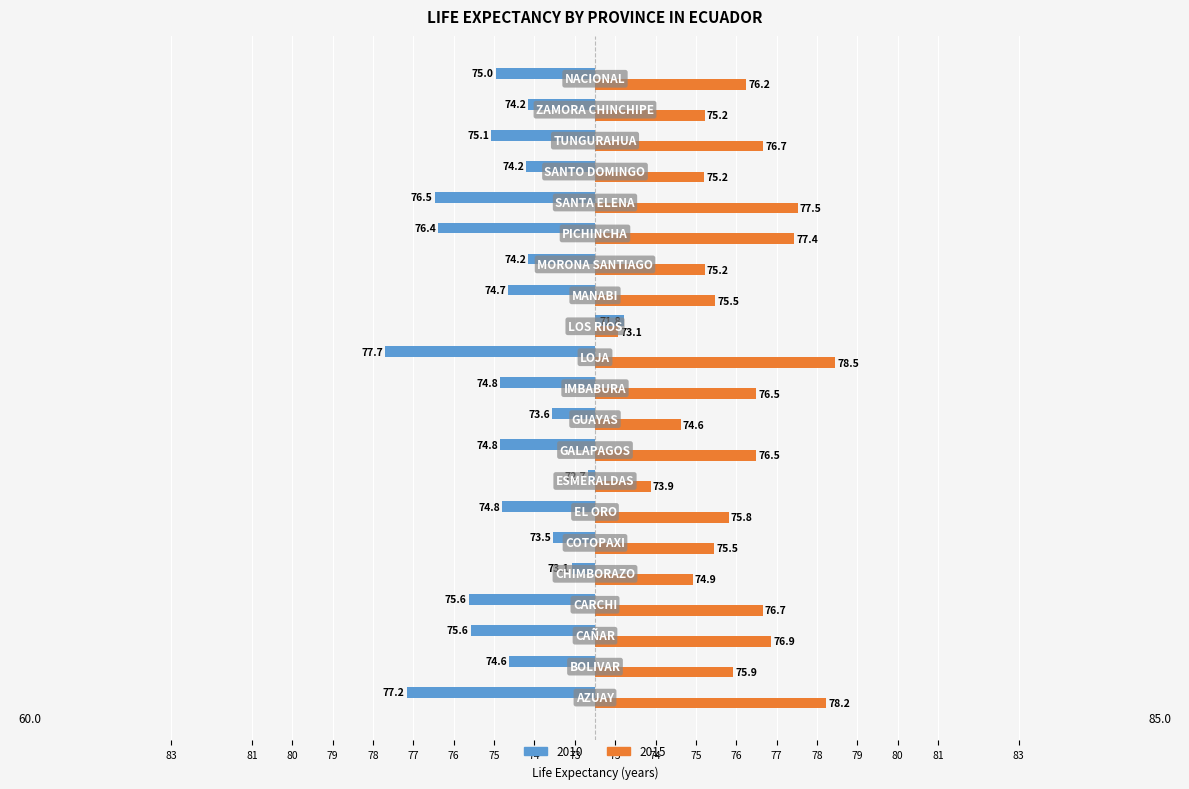

What are all the series names shown in the legend?

2010, 2015